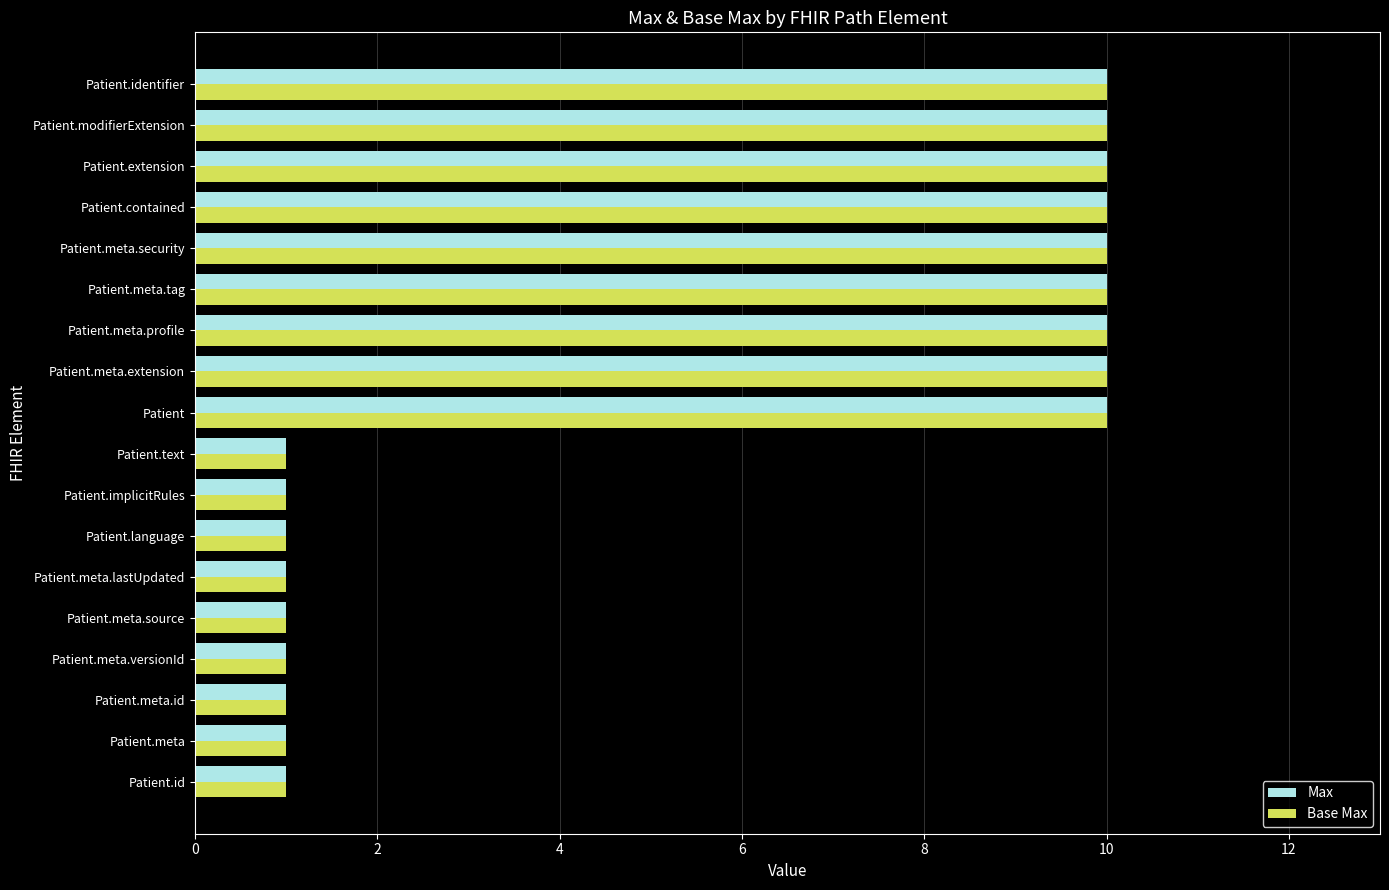

How many data points in Base Max are less than 10?

9